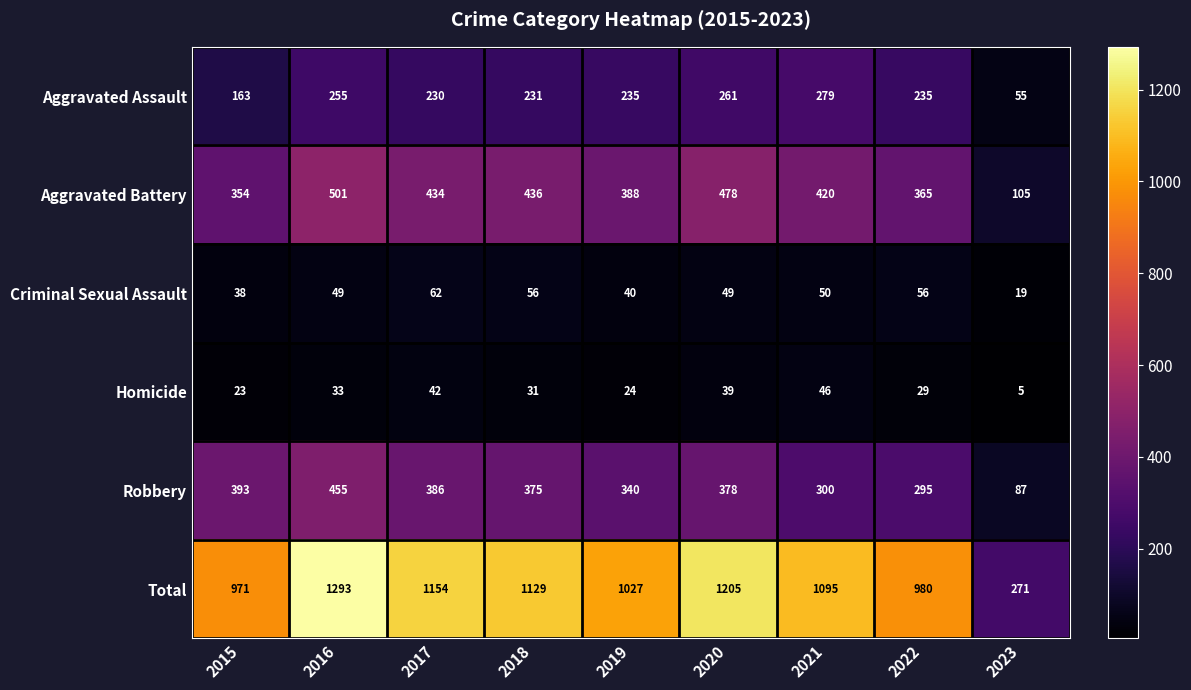

How many data points in Robbery are less than 375?

4